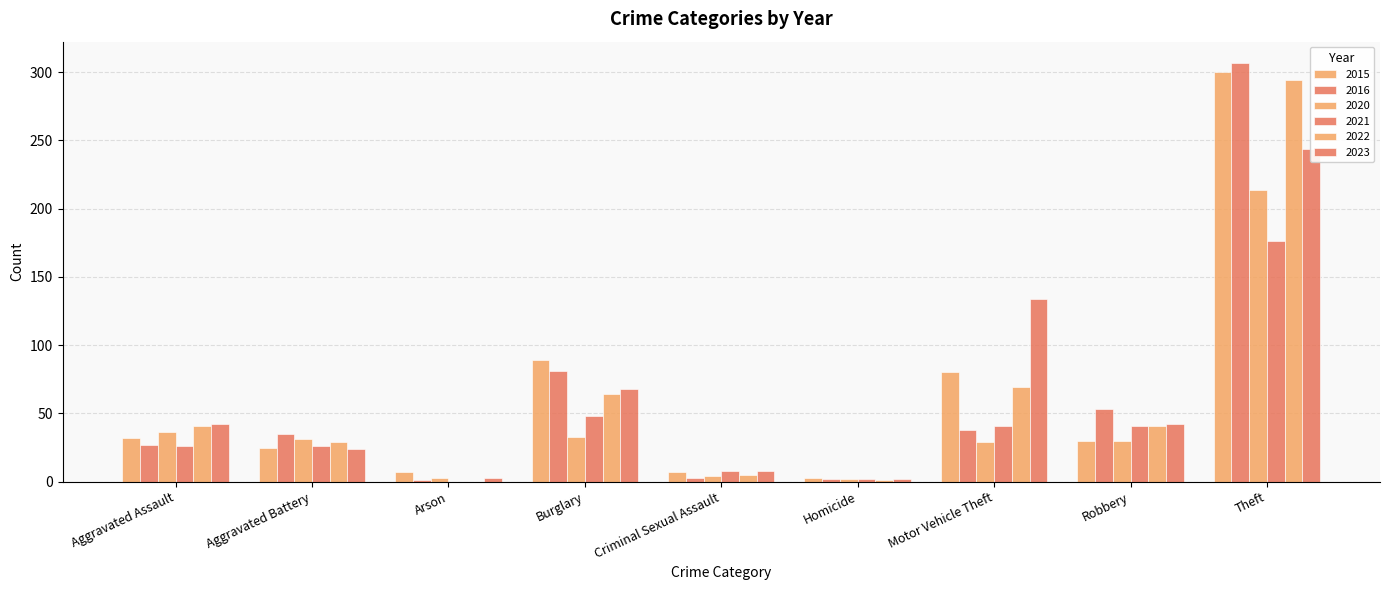

What is the total value across all series at Criminal Sexual Assault?

35